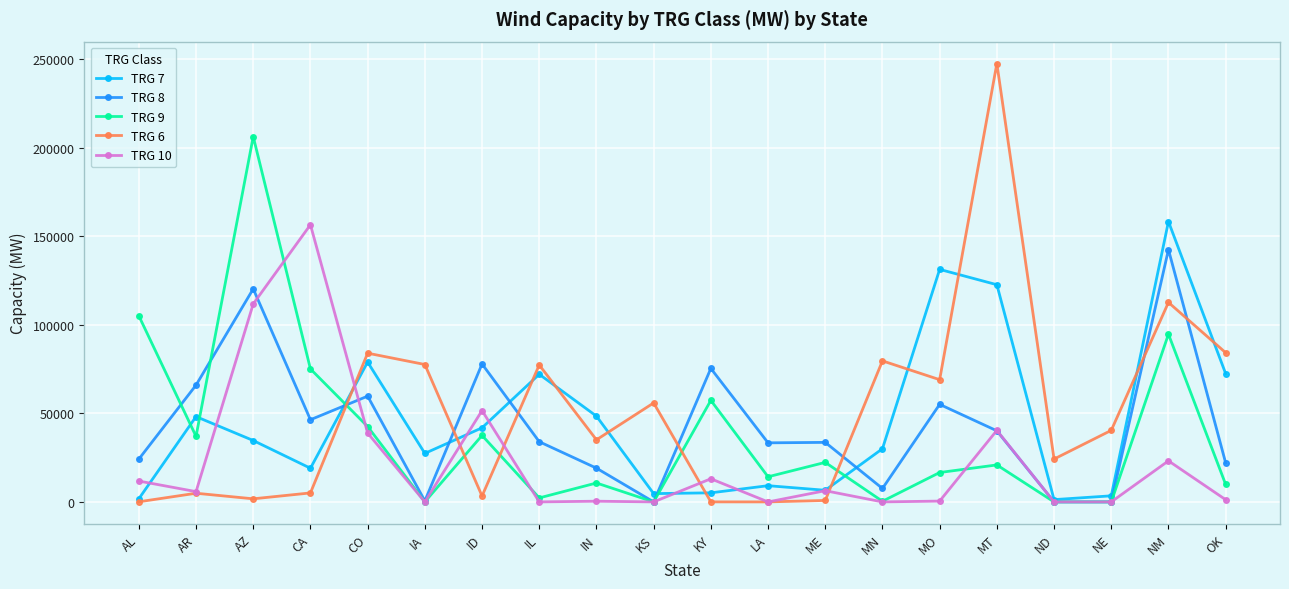

What is the average value of the TRG 10 series?

23080